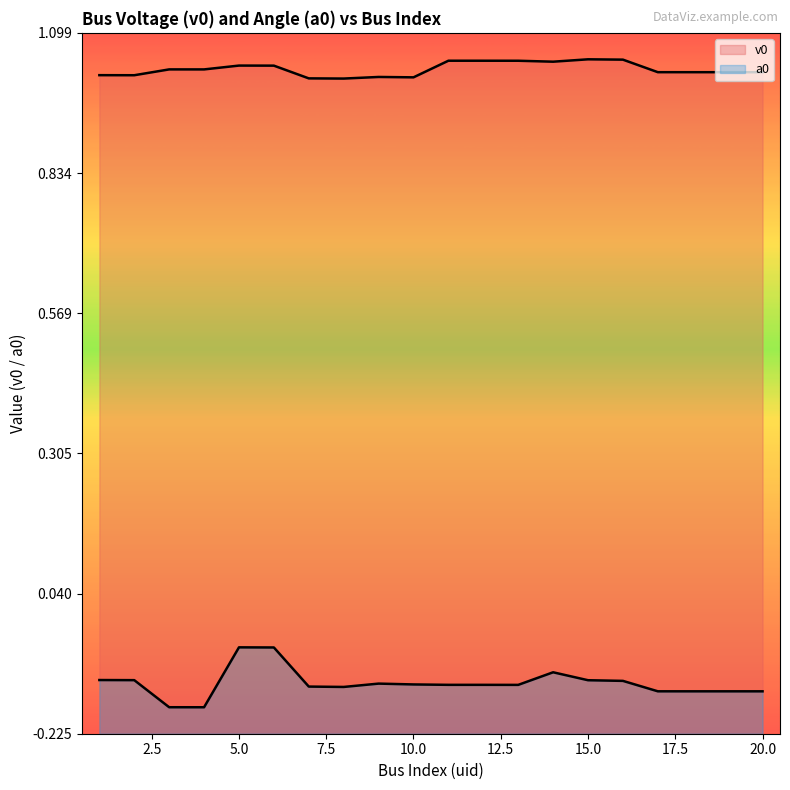

Which series reaches the maximum Y coordinate?

v0